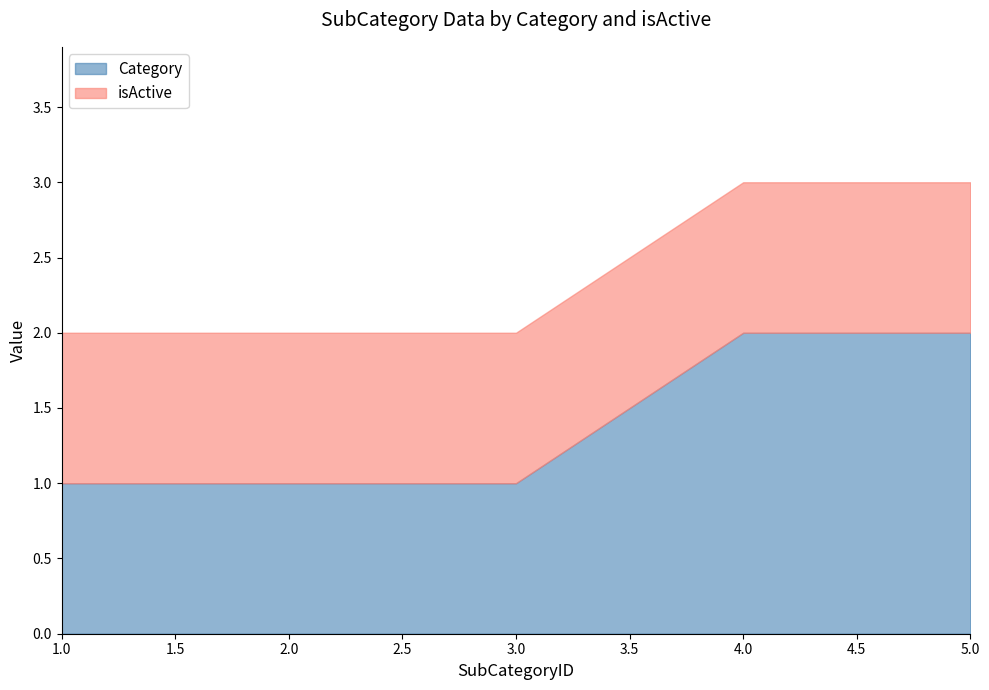

Reading left to right, transcribe all the data shown in this chart.

Category: 1=1	2=1	3=1	4=2	5=2
isActive: 1=1	2=1	3=1	4=1	5=1